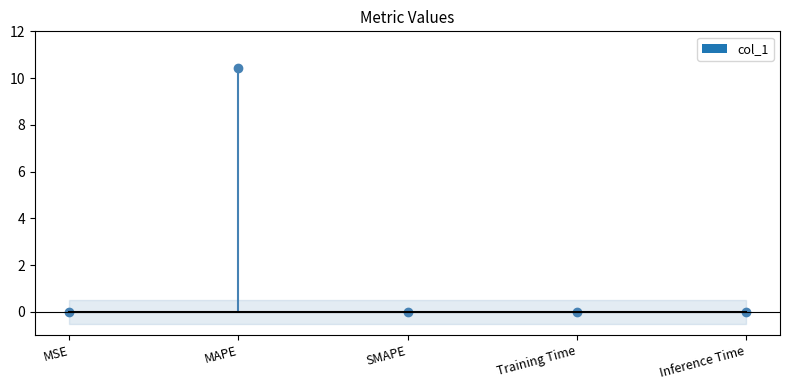

Count the number of data series in this chart.

1